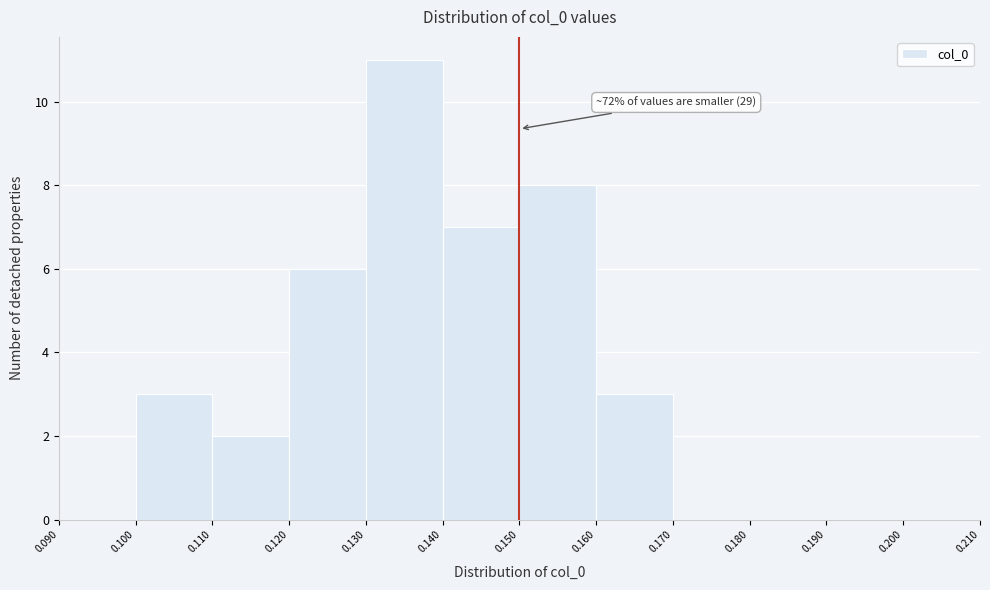

Which range on the x-axis has the tallest bar?

0.130 to 0.140